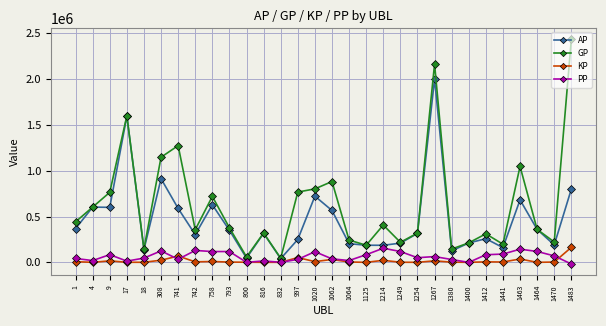

What value does the GP series have at 9?

763525.0